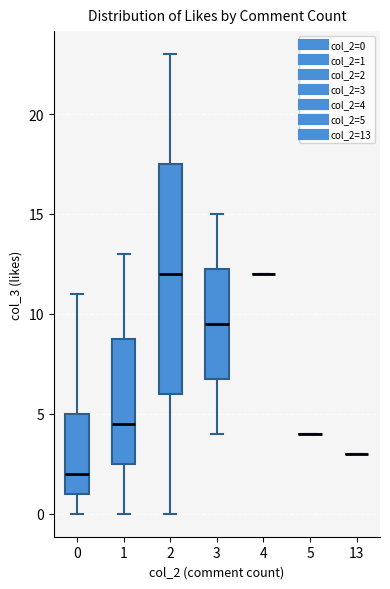

Comparing the boxes themselves (not the whiskers), which one is the tallest?

2